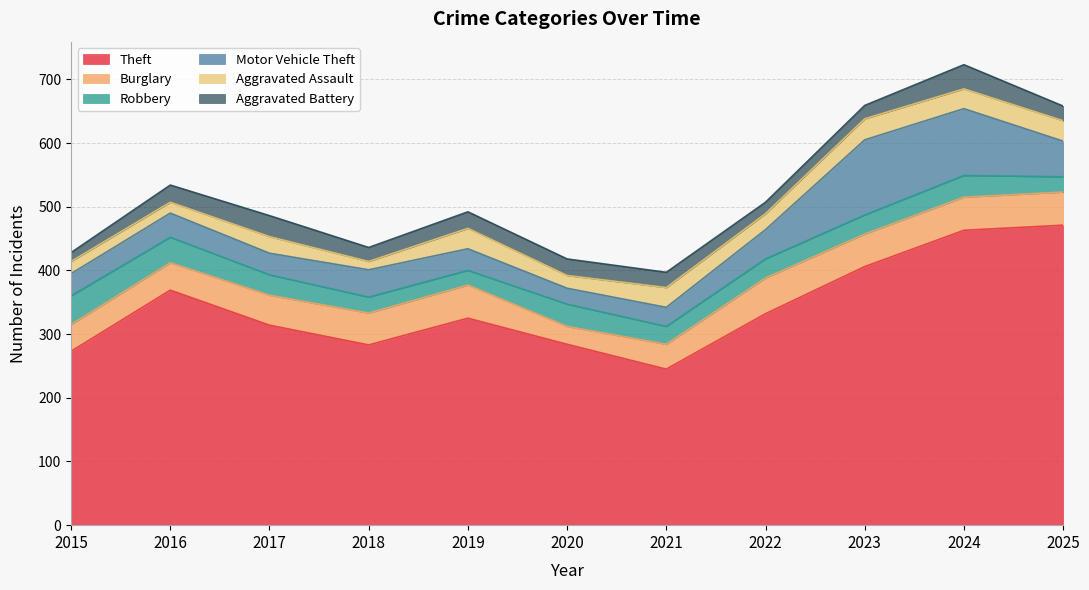

True or false: Burglary has more than 0 interior local peaks.

True